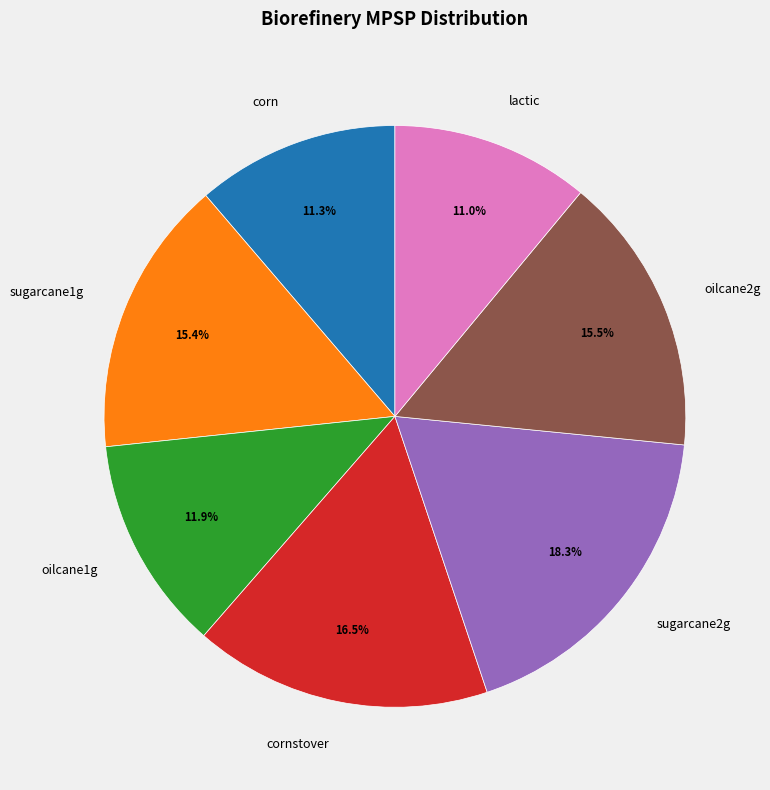

To the nearest percent, what is the average slice percentage?

14%